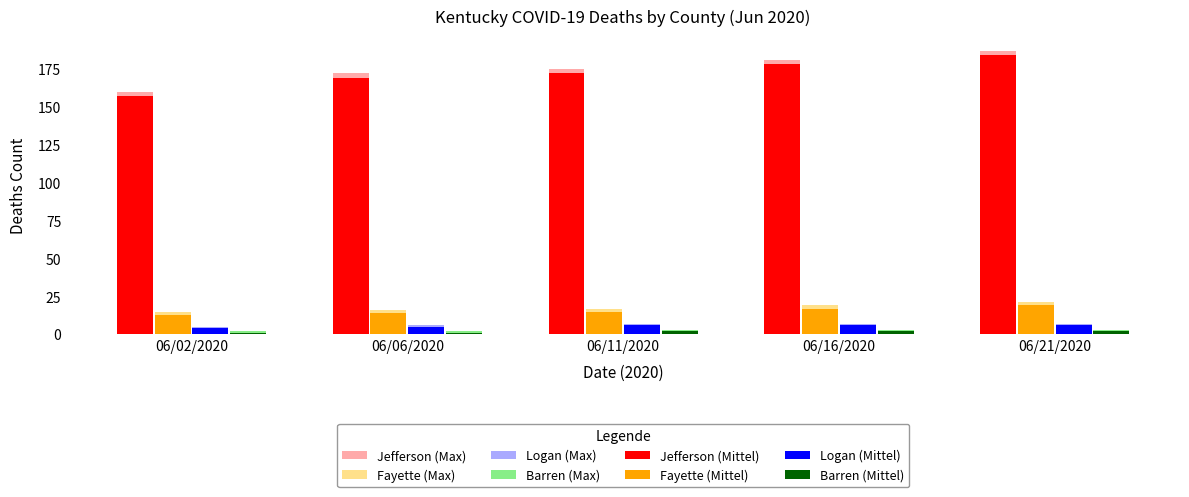

True or false: Fayette (Max) has a value of 17 at 06/11/2020.

True